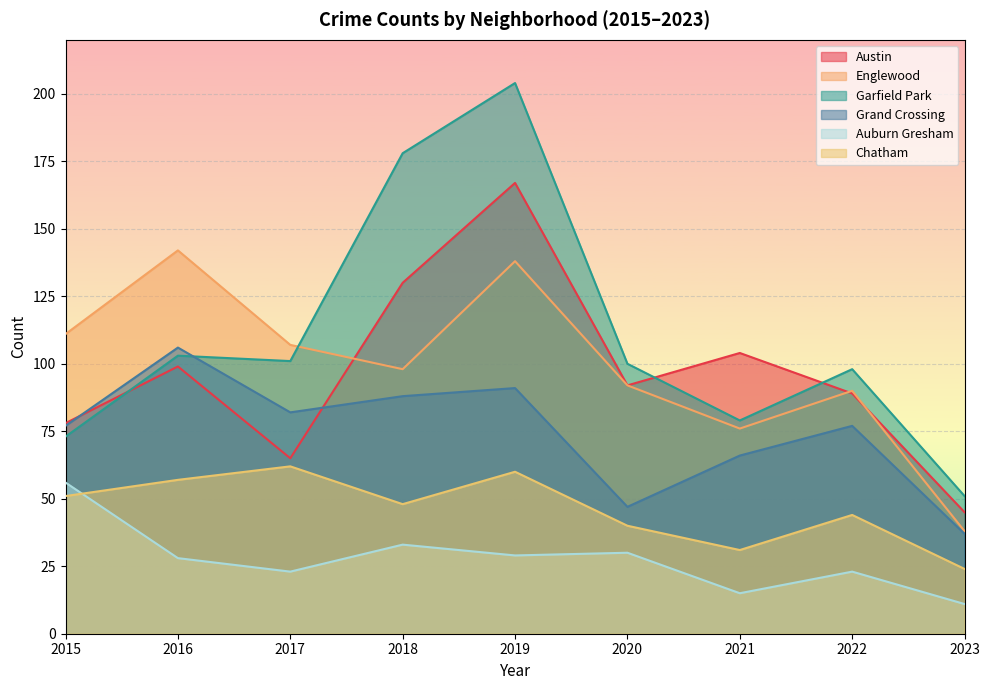

At which label is Garfield Park closest to 127?

2016